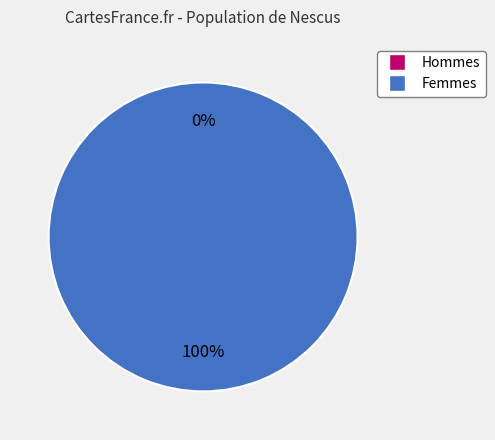

True or false: 1578666858 accounts for 99% of the total.

False